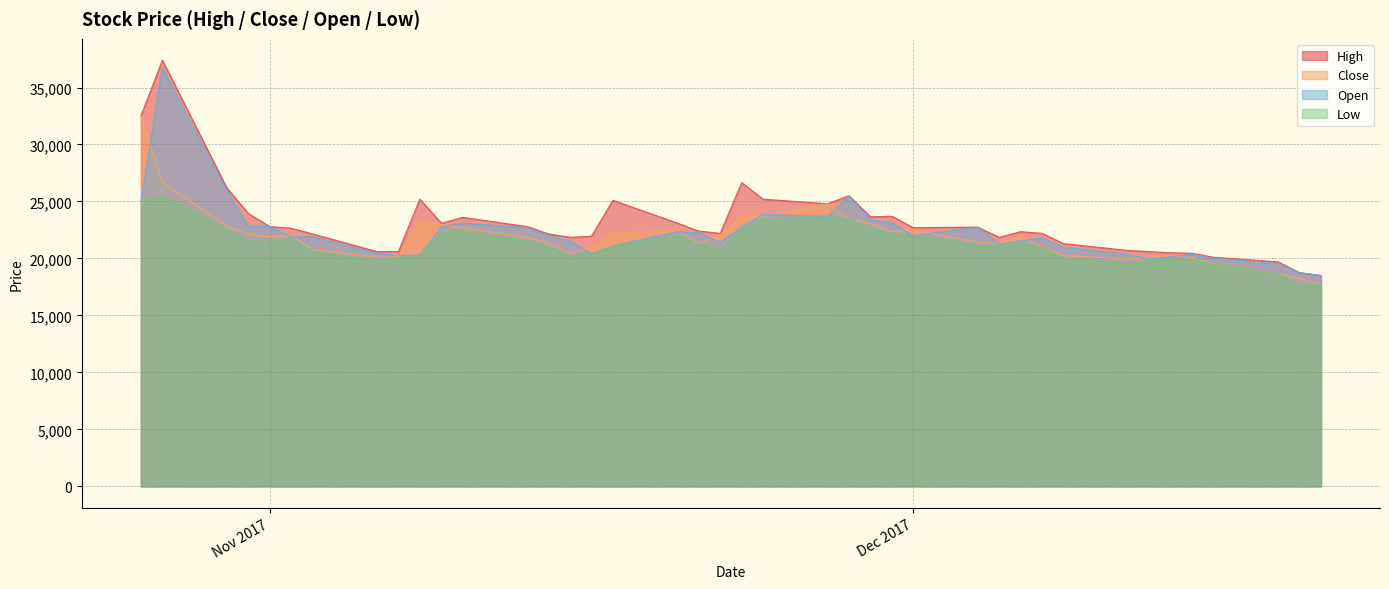

What is the value of the Low point at the 30th from the left?

21300